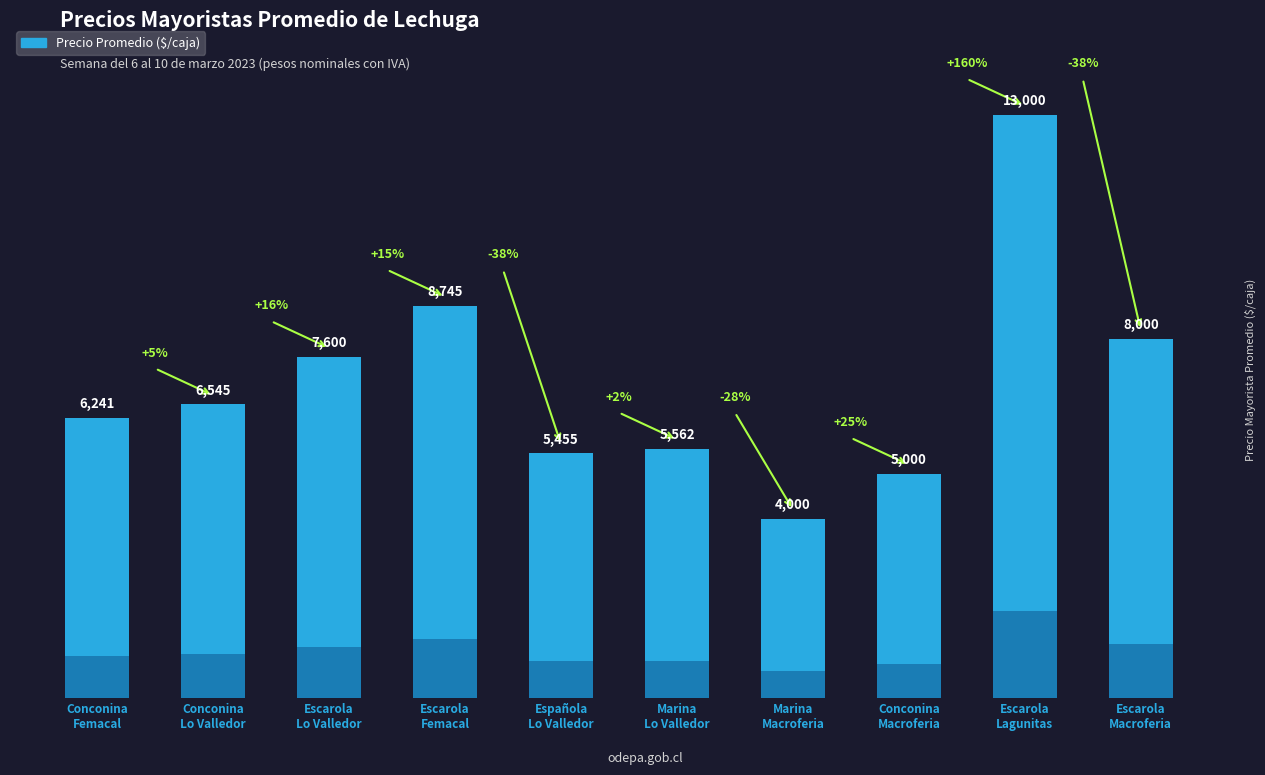

Between Escarola
Macroferia and Escarola
Femacal, which is larger?

Escarola
Femacal